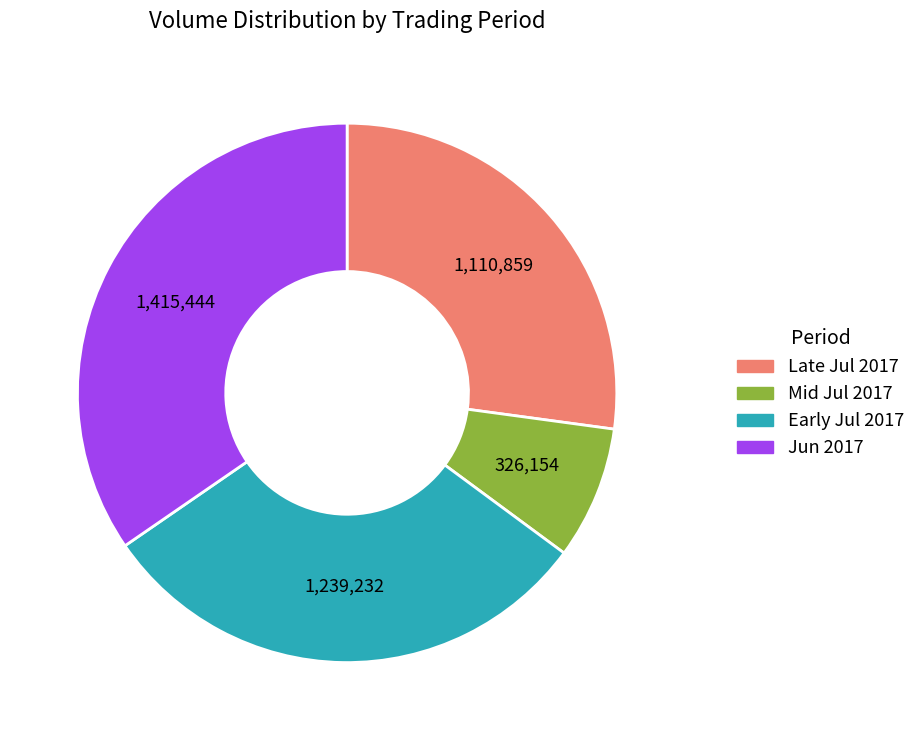

Is it true that Late Jul 2017 is 27% of the pie?

True